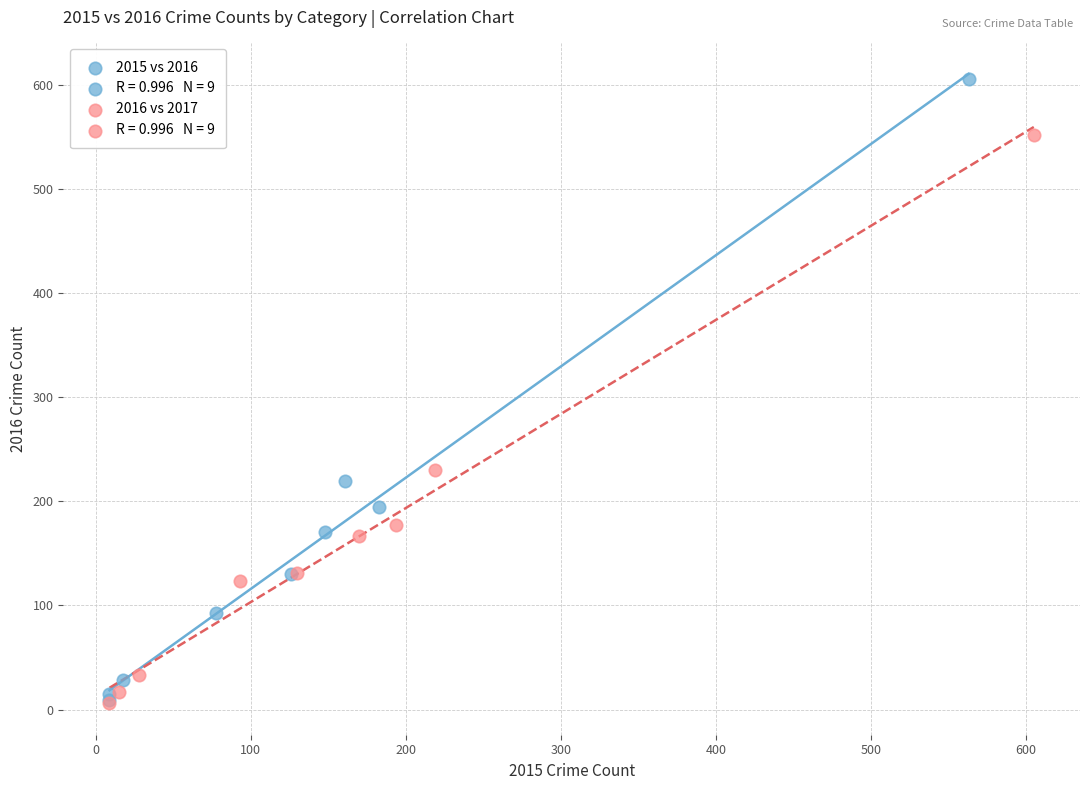

Which series has the largest Y range (max minus min)?

2015 vs 2016